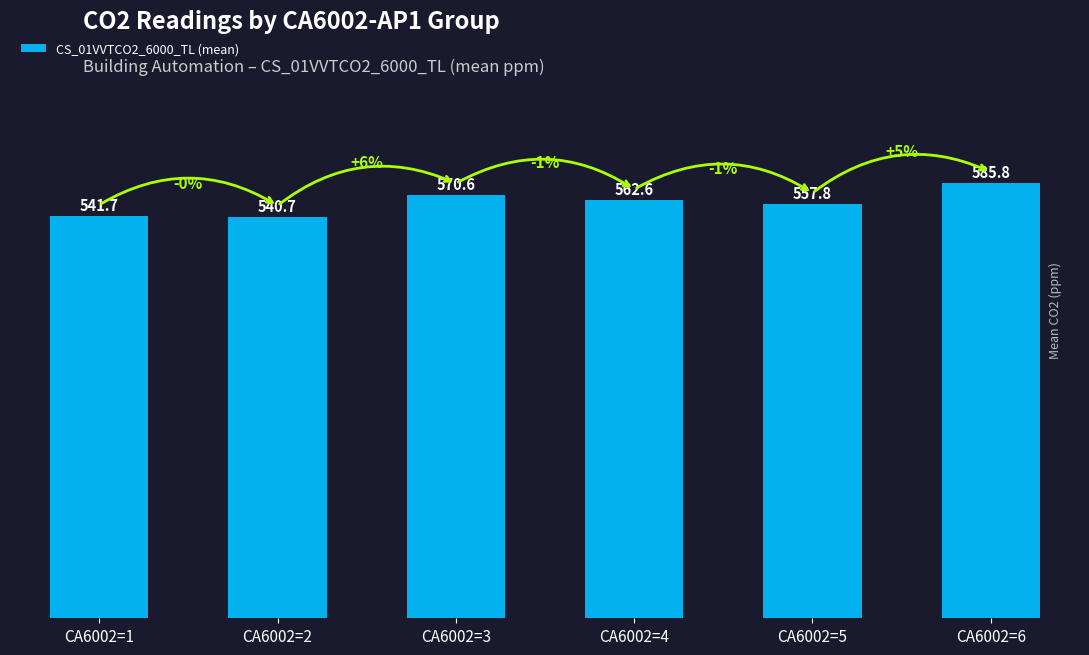

How many data points are less than 562?

3